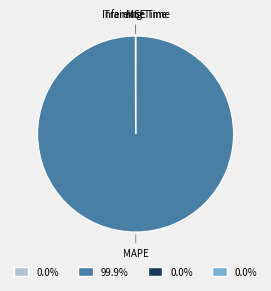

Which slice is the largest?

MAPE